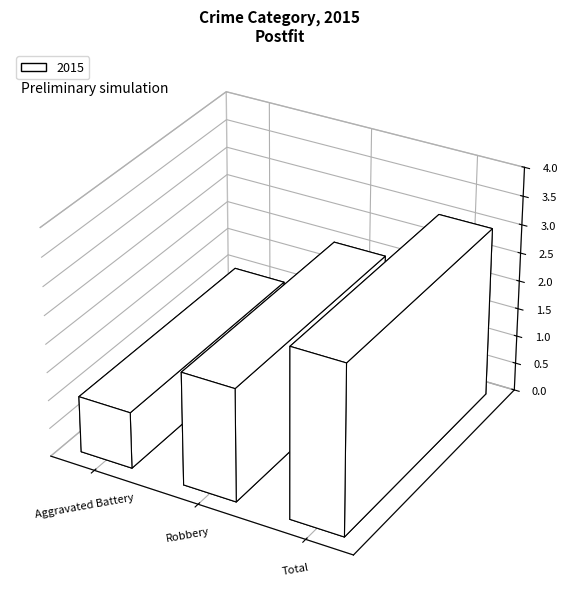

What is the sum of all values?

6